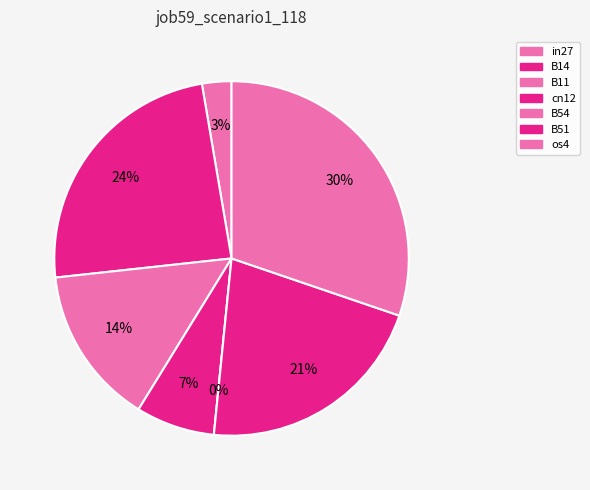

Is there a majority slice in this chart?

No